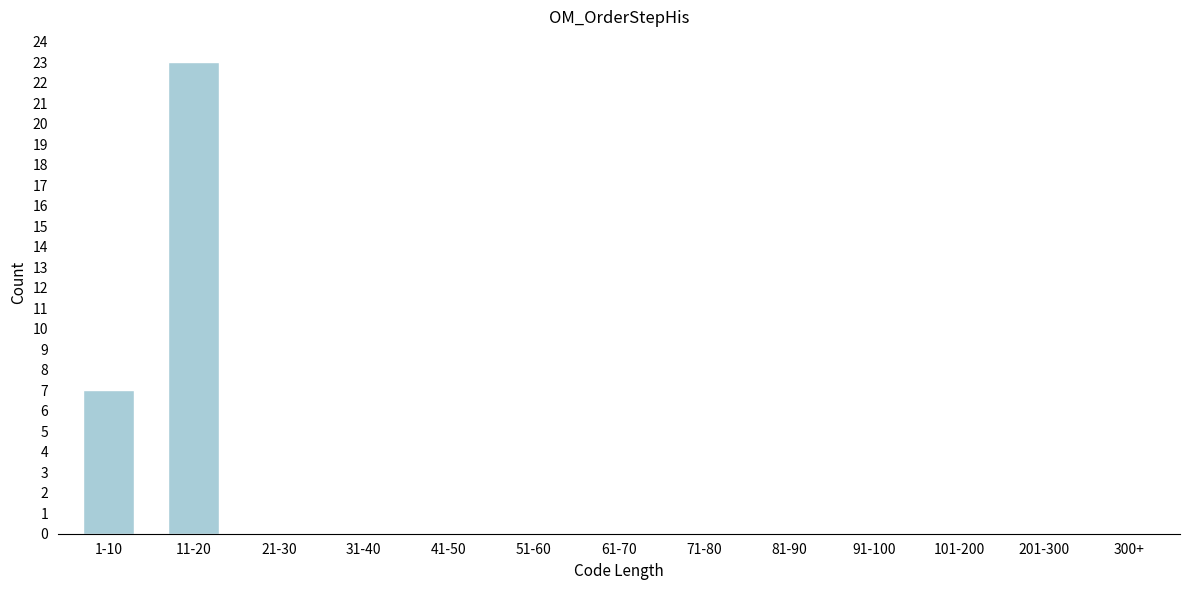

Reading left to right, what are all the values shown in this chart?

1-10=7	11-20=23	21-30=0	31-40=0	41-50=0	51-60=0	61-70=0	71-80=0	81-90=0	91-100=0	101-200=0	201-300=0	300+=0